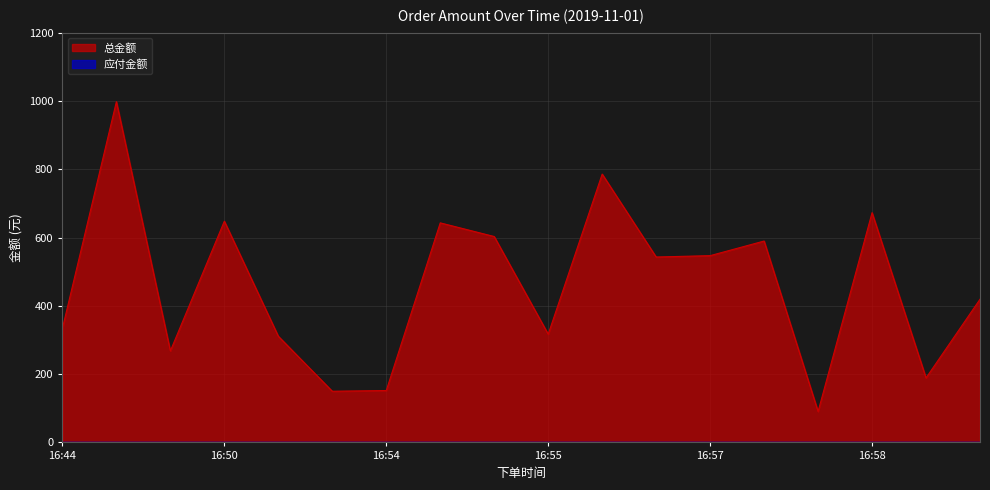

How many categories are shown in the chart?

18